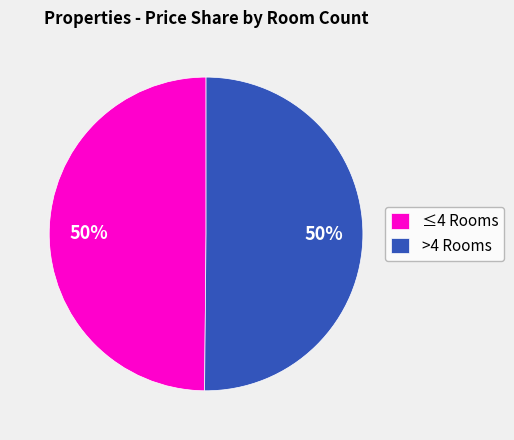

The ≤4 Rooms slice represents 59% of the pie. True or false?

False